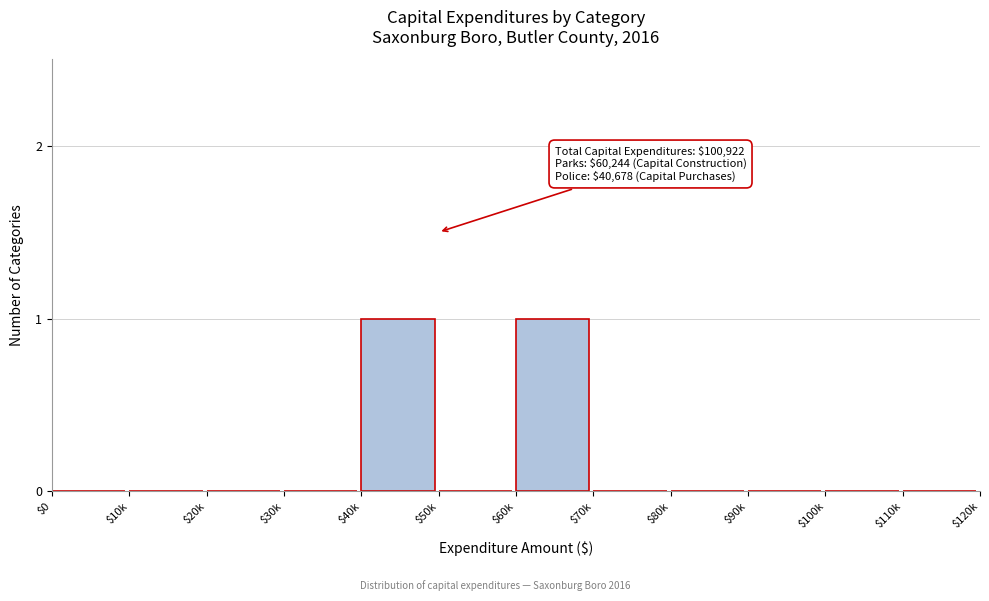

The chart shows a value of -1 at $90k. True or false?

False